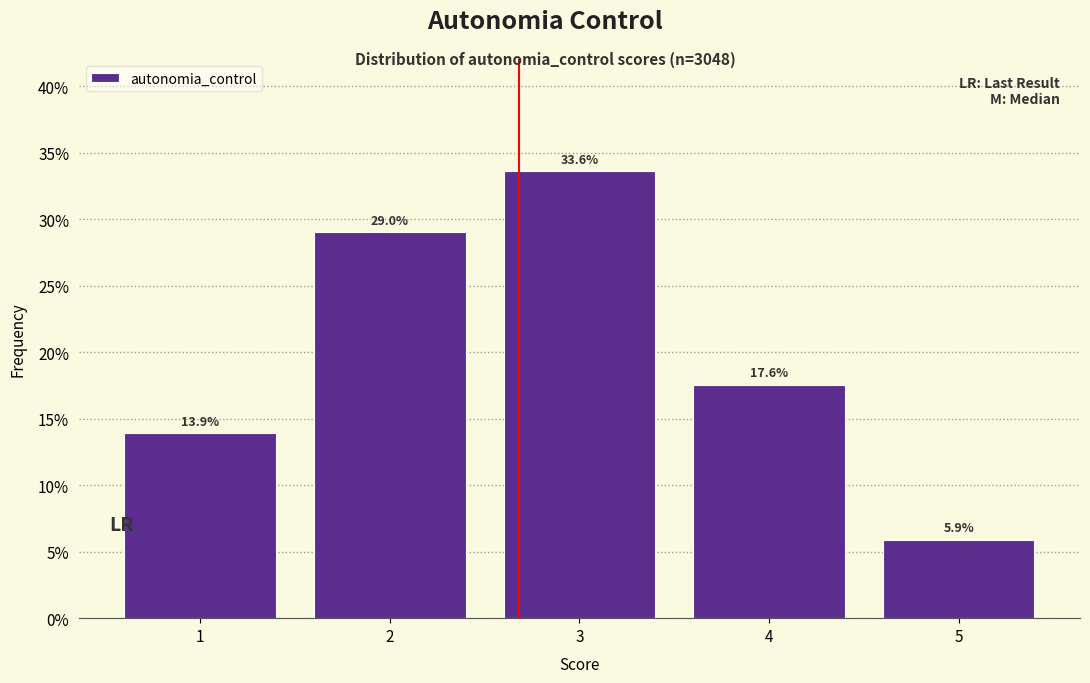

Reading left to right, list every bar in this chart as the range it spans on the x-axis followed by its height.

0.5 to 1.5: 13.9
1.5 to 2.5: 29.0
2.5 to 3.5: 33.6
3.5 to 4.5: 17.6
4.5 to 5.5: 5.9